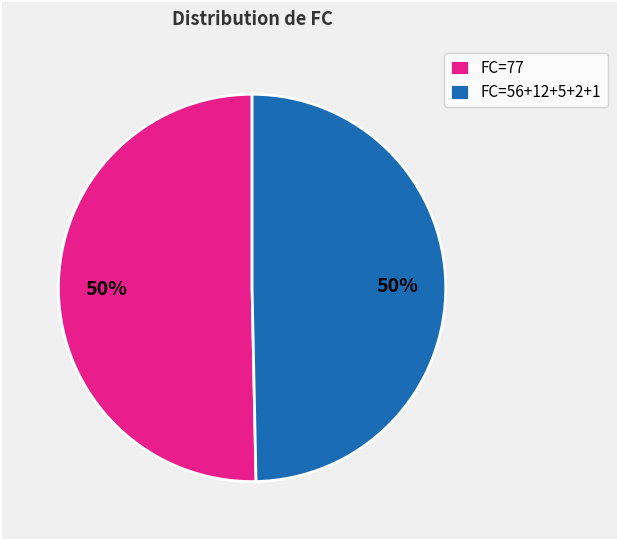

Approximately how many times larger is the value at FC=56+12+5+2+1 compared to FC=77?

1.0